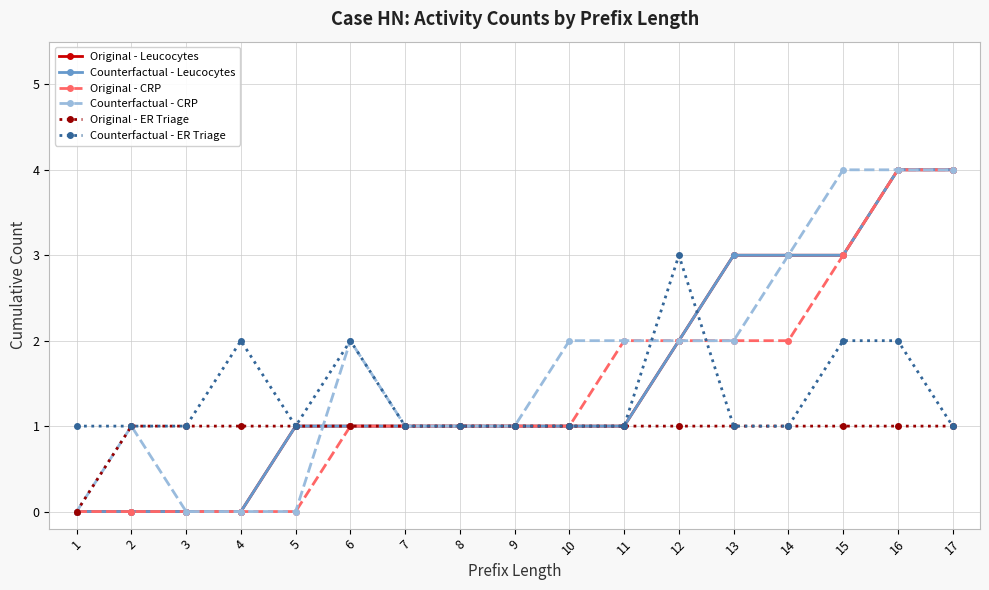

Which series has the largest total across all categories?

Counterfactual - CRP